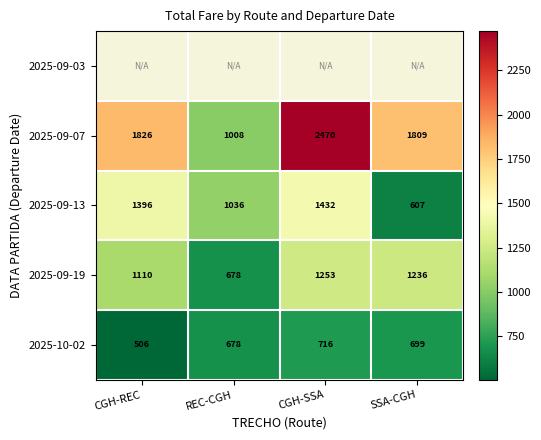

At which label is 2025-09-19 closest to 965?

CGH-REC